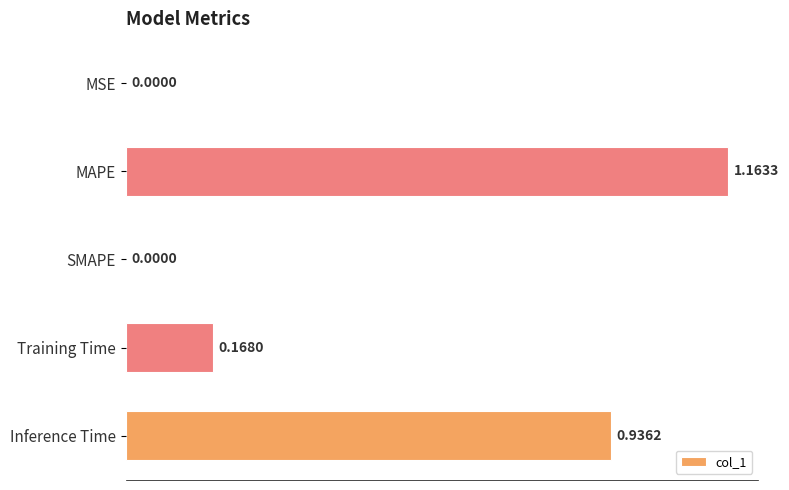

What is the change in value from SMAPE to Training Time?

+0.2